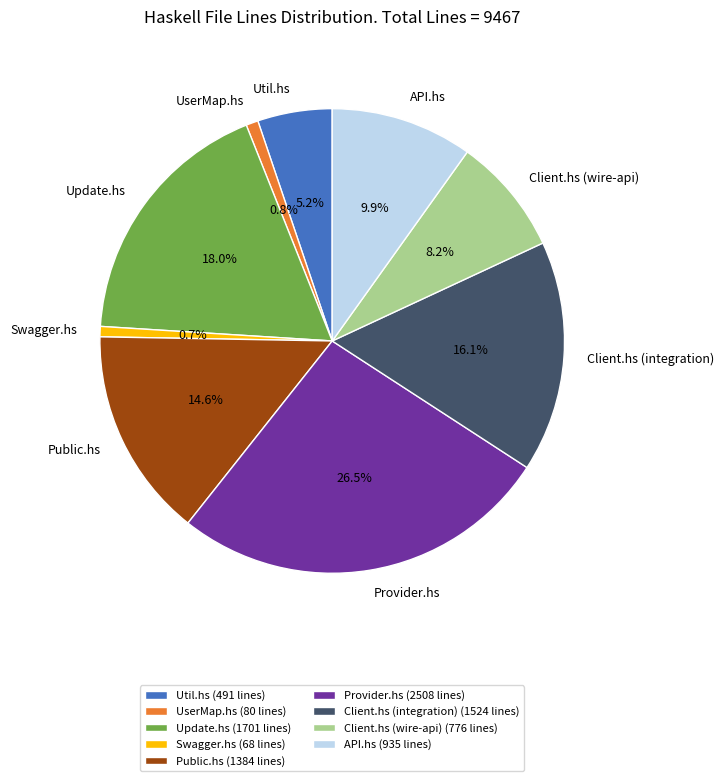

What is the largest slice in the pie chart?

Provider.hs